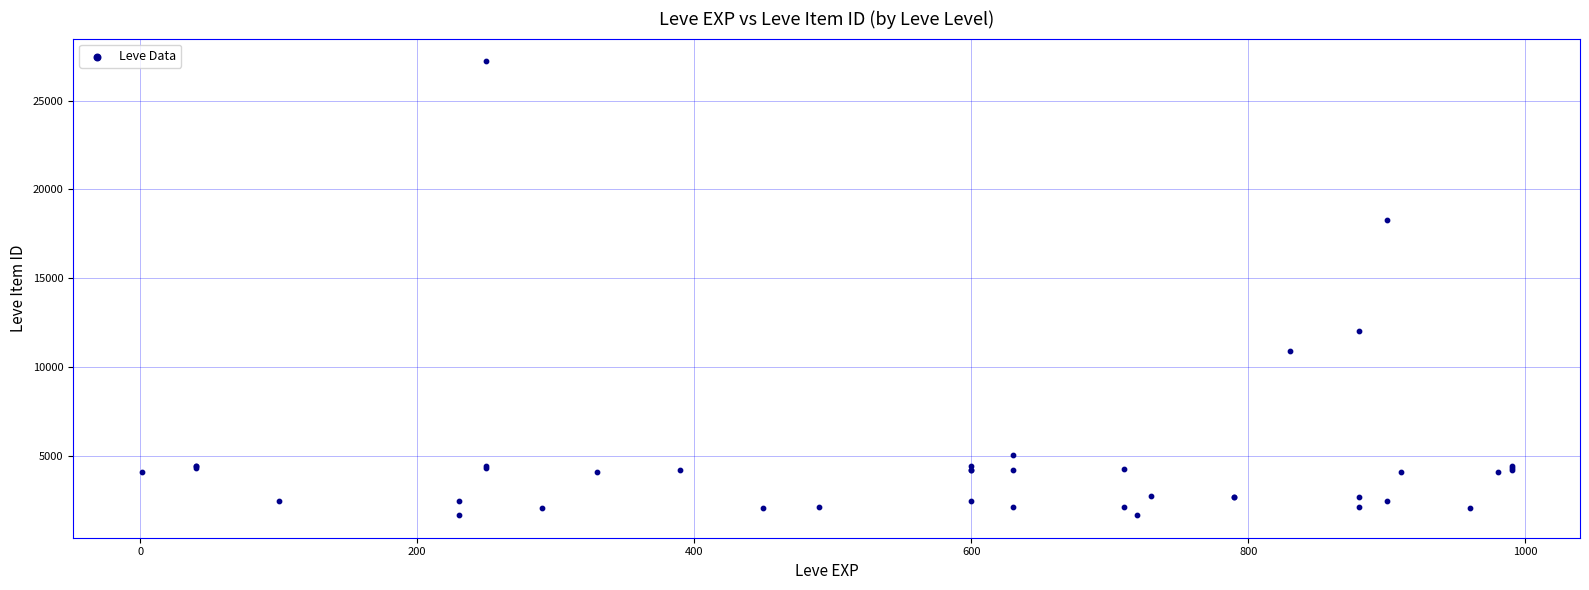

What Y value in the scatter plot is closest to 14448?

12018